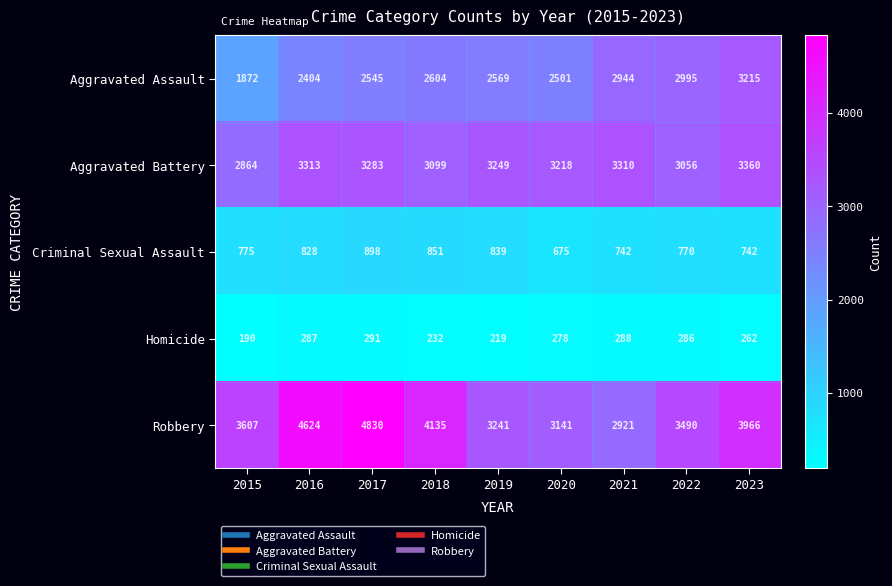

Which series has the largest total across all categories?

Robbery